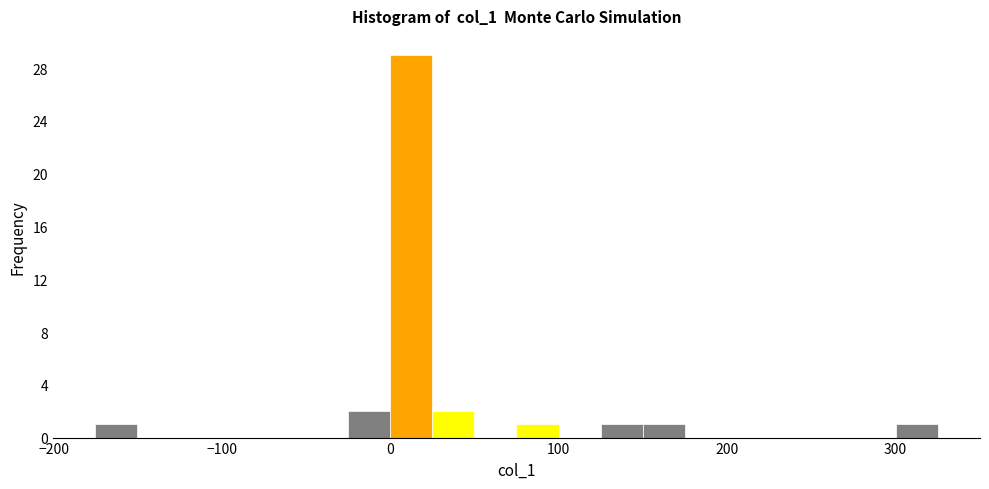

Around what value on the x-axis is the tallest bar? Give the approximate position of its centre, as read against the axis.

10